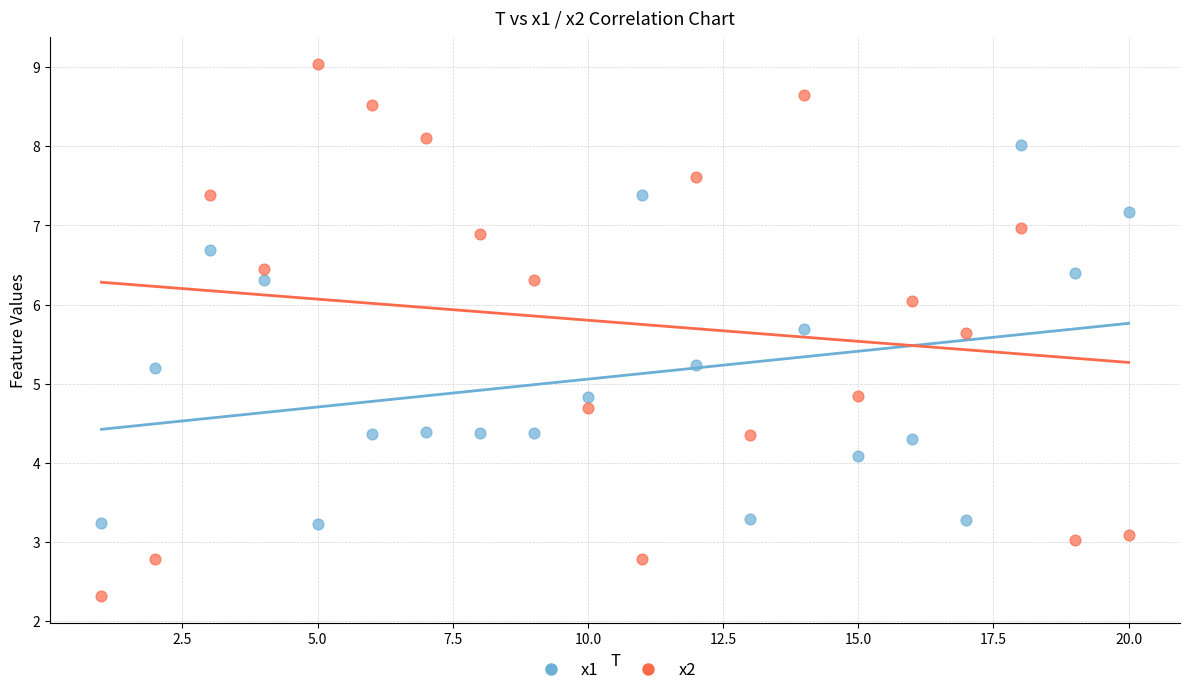

Which series has the widest spread of Y values?

x2